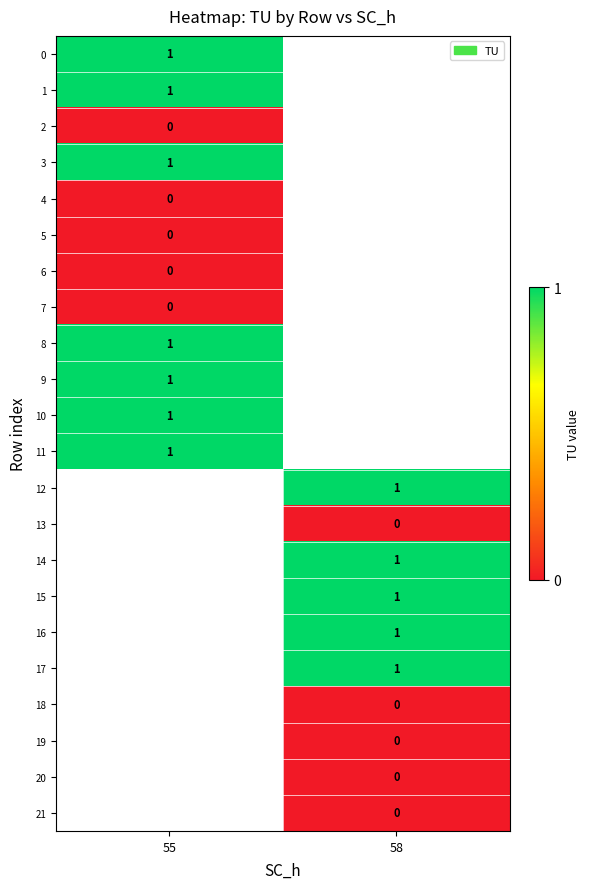

True or false: 14 has a value of 0 at 58.

False